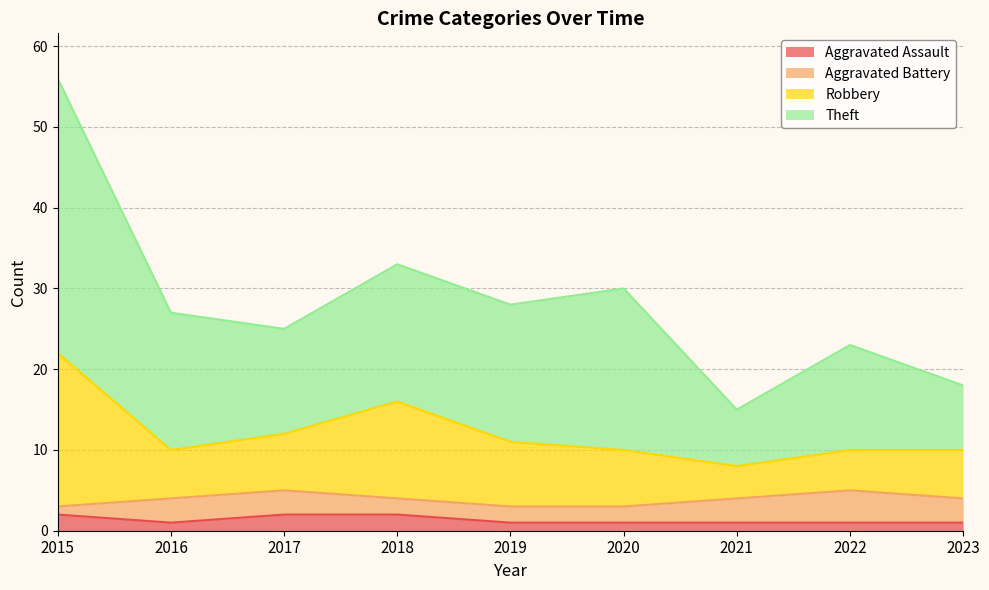

Which series has the largest range (max minus min)?

Theft